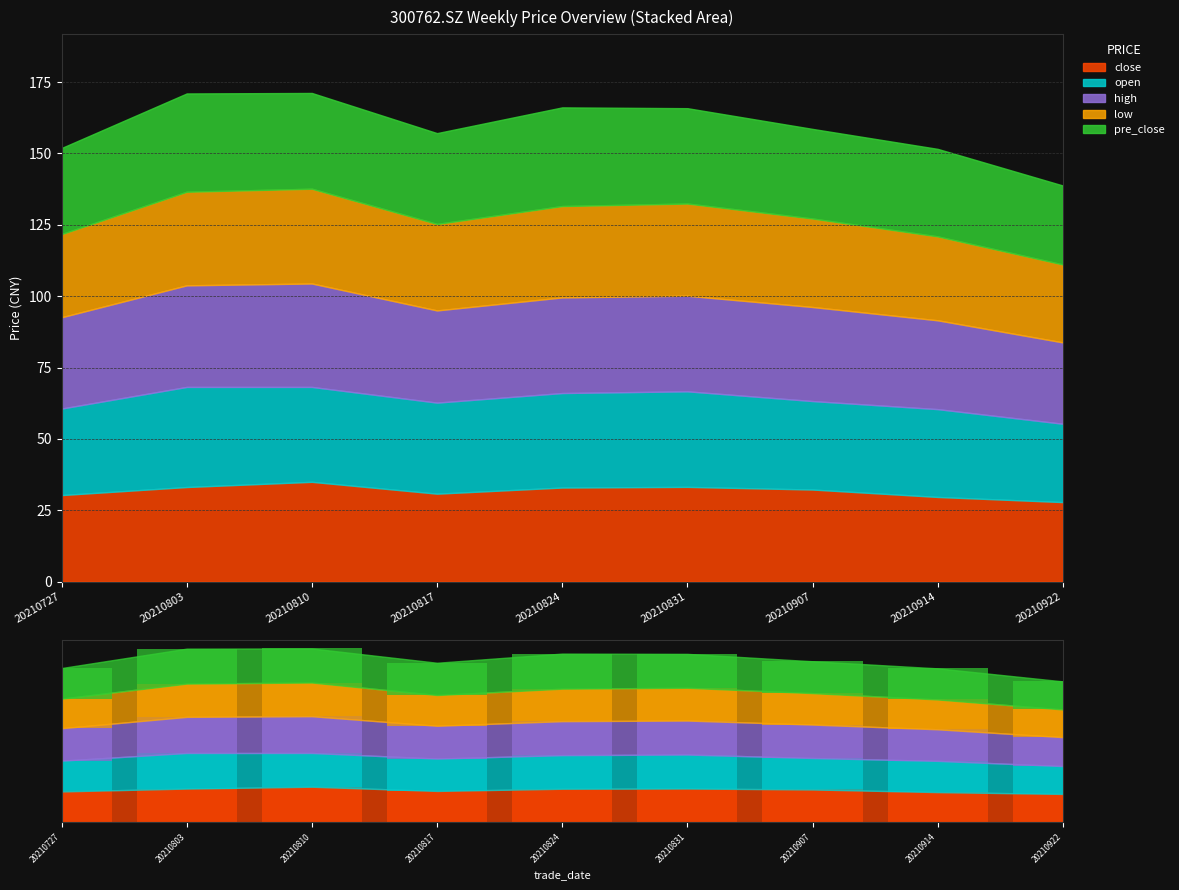

At how many categories does at least one series exceed 34?

3